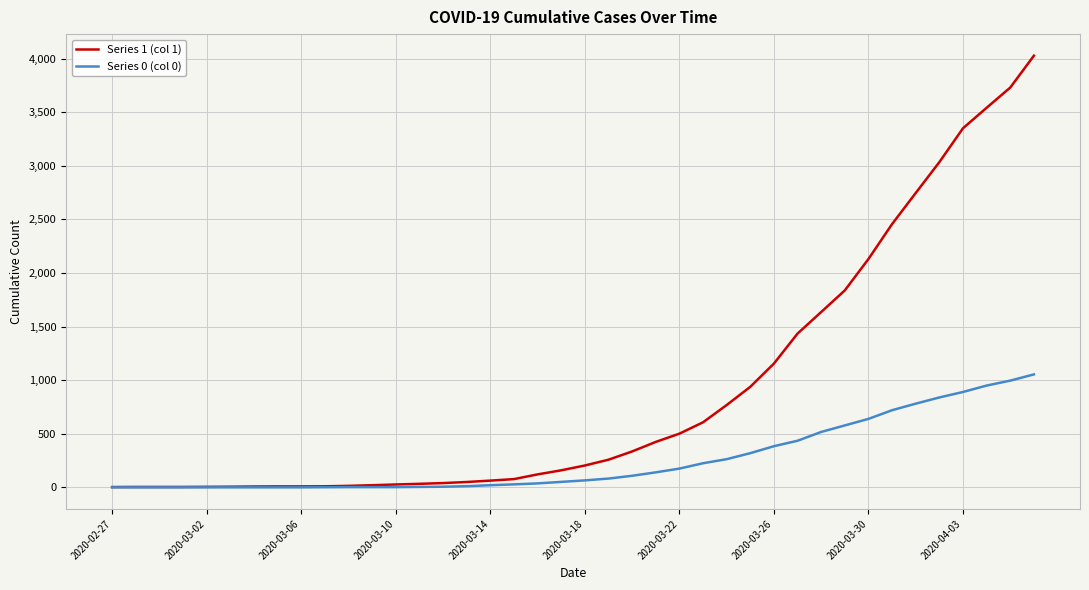

List the series in order of their overall mean, lowest first.

Series 0 (col 0), Series 1 (col 1)